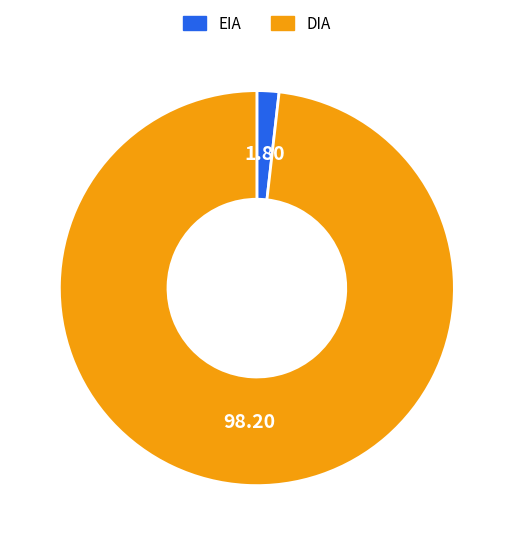

Rank the categories by value from highest to lowest.

DIA, EIA